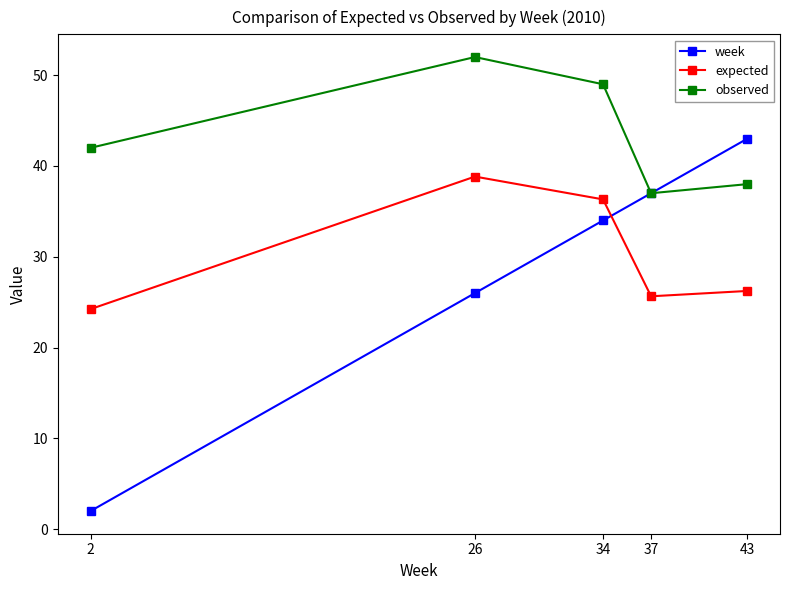

What is the smallest value displayed?

2.0